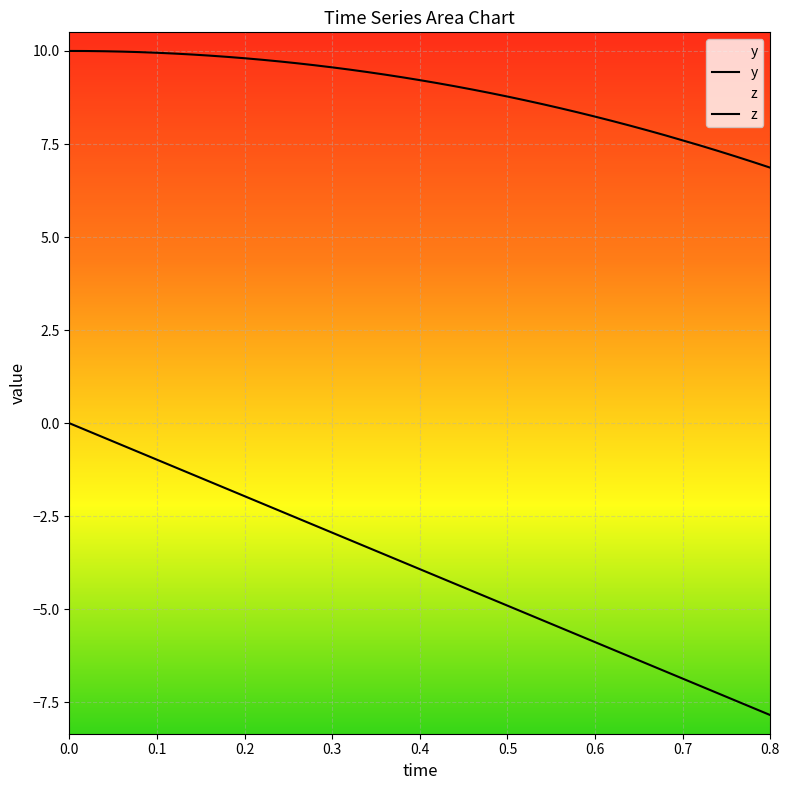

What are all the series names shown in the legend?

y, z